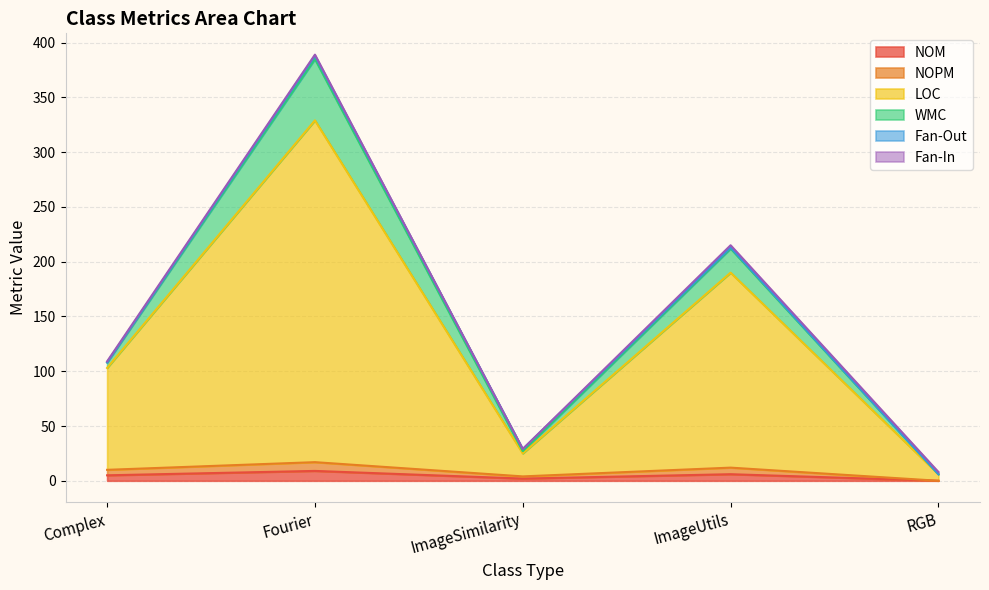

Which series has the widest spread of values?

LOC